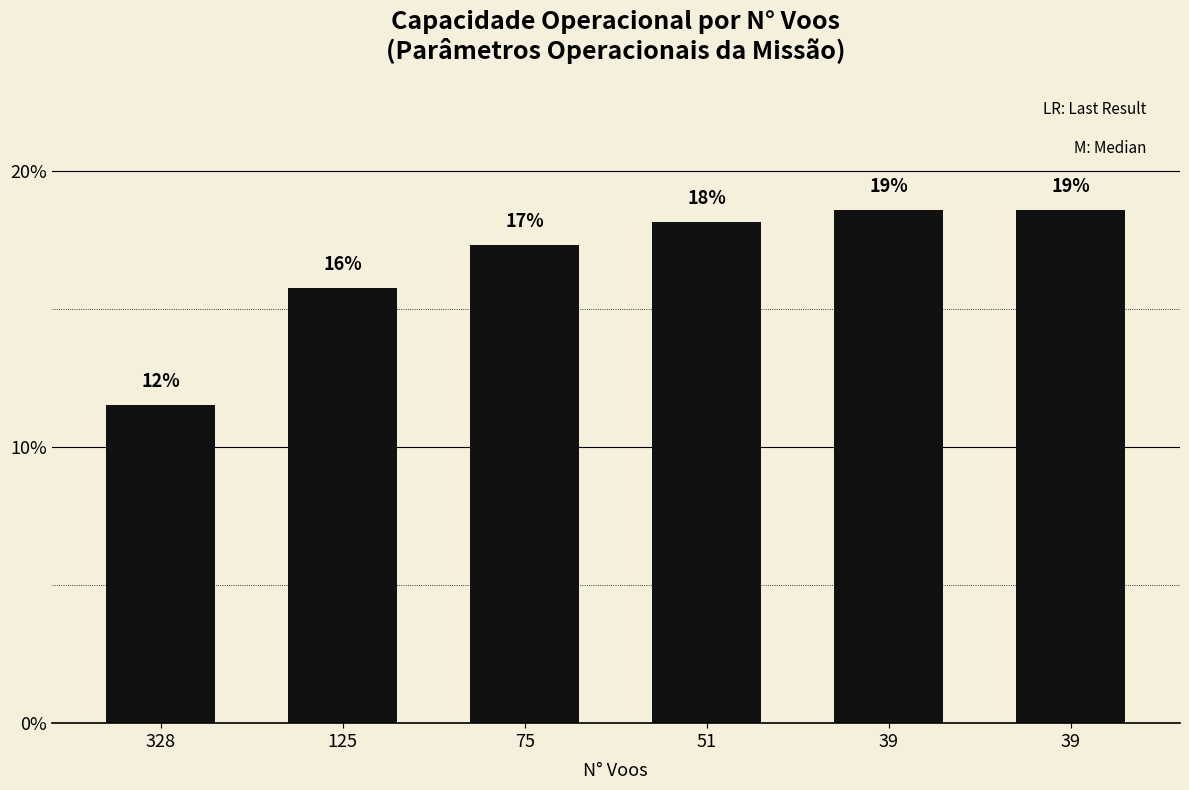

Are the bars horizontal?

No